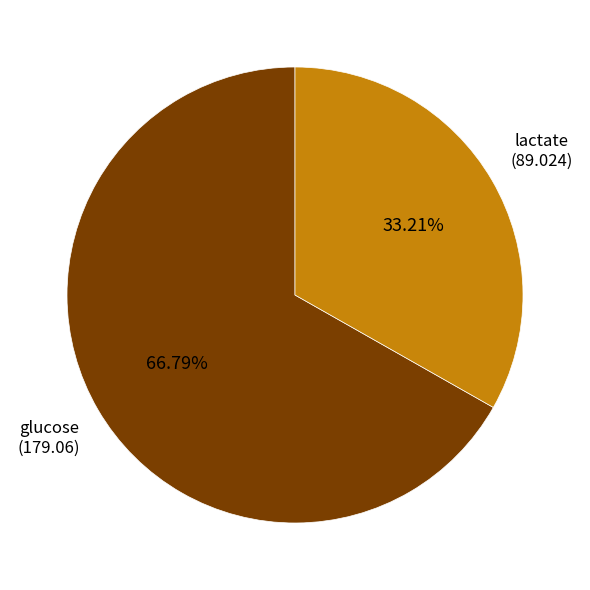

Is there any slice that represents more than half of the pie?

Yes